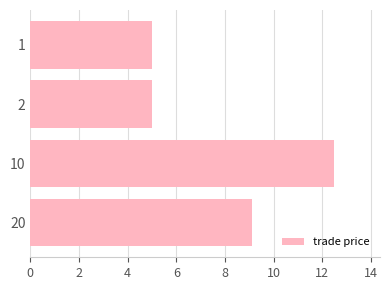

What is the sum of all values?

31.6